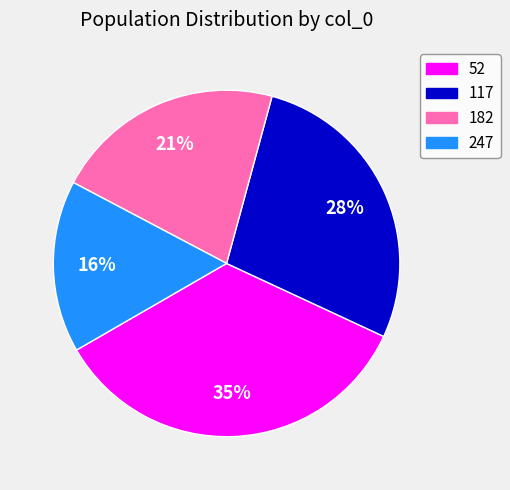

Does 247 represent more than half of the total?

No